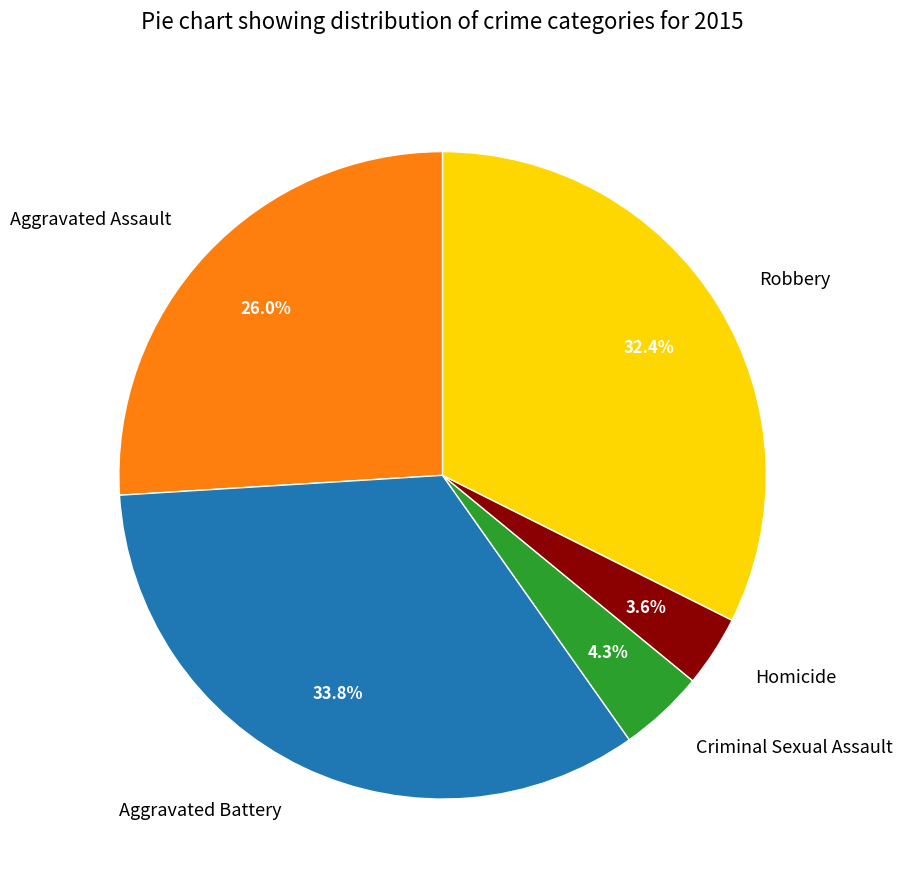

How many slices are in this pie chart?

5